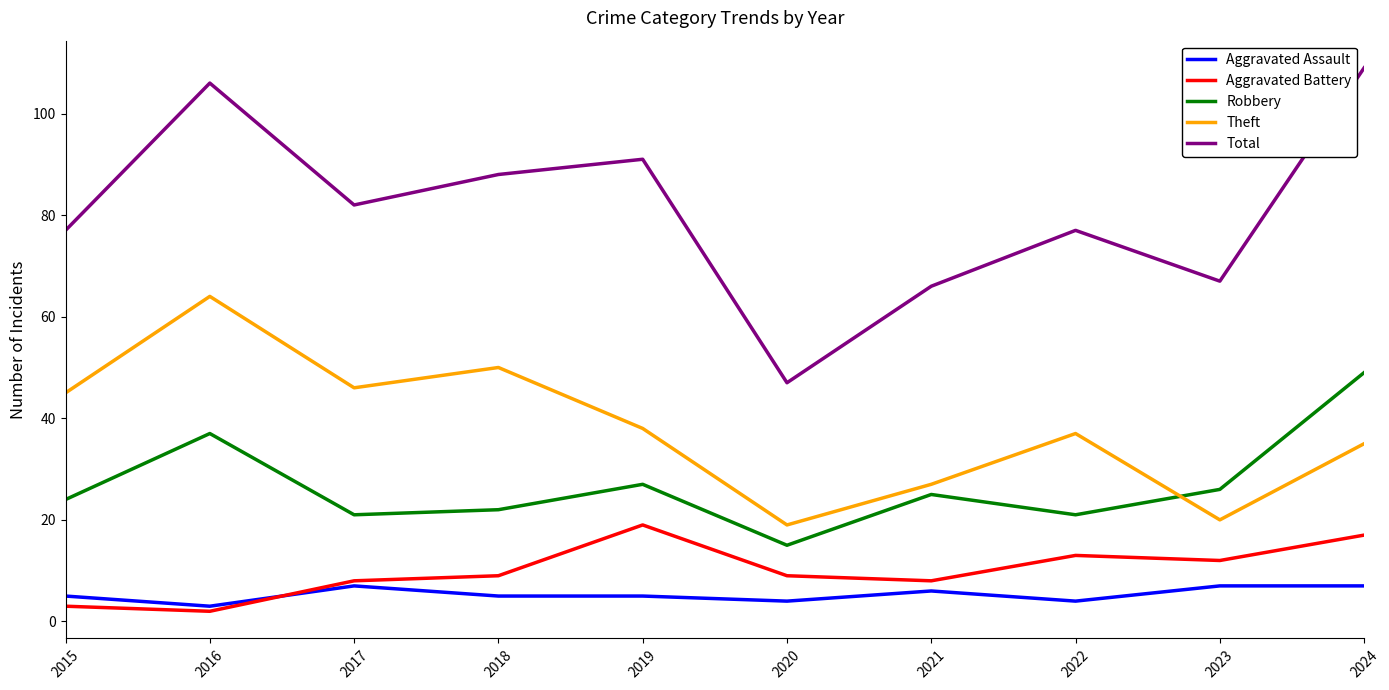

Which series changed the most between 2018 and 2020?

Total